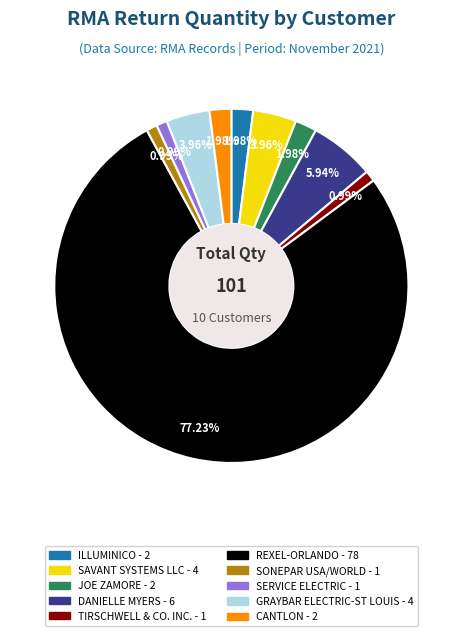

Does any single category account for the majority?

Yes